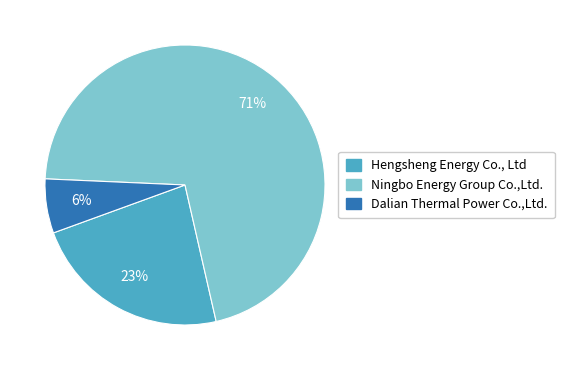

Is there any slice that represents more than half of the pie?

Yes